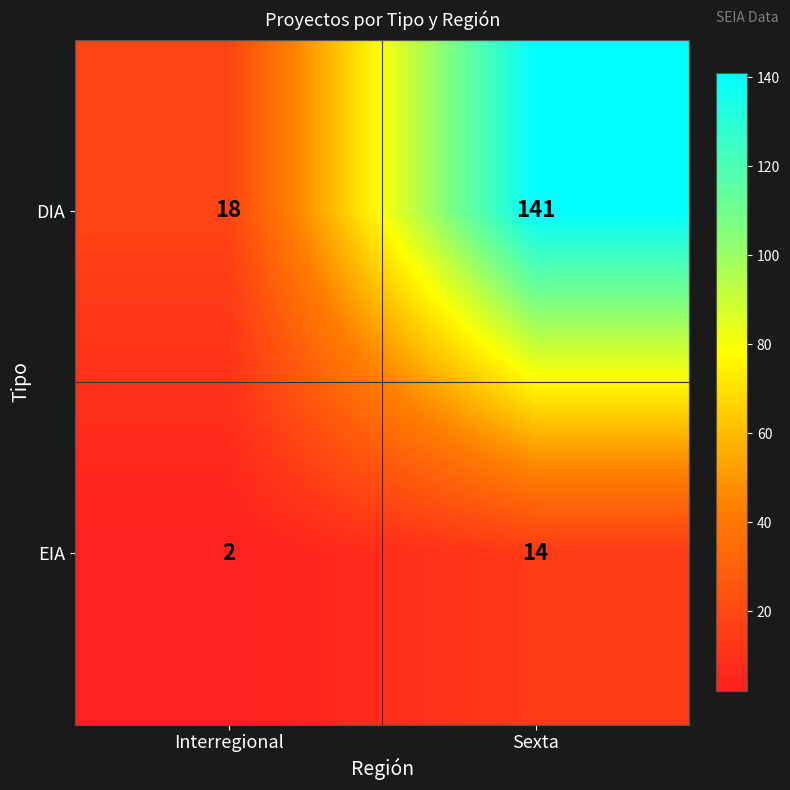

What is the difference between the highest and lowest values at Interregional?

16